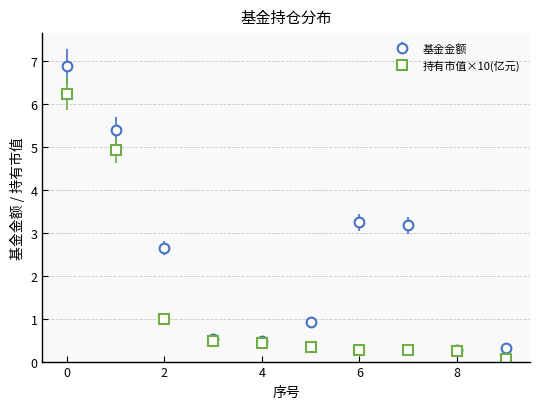

Rank the series by their maximum value, from highest to lowest.

基金金额, 持有市值×10(亿元)